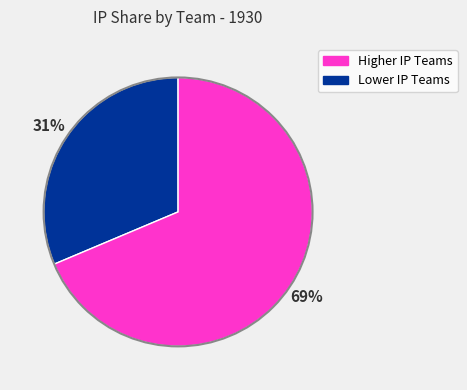

Is there any slice that represents more than half of the pie?

Yes